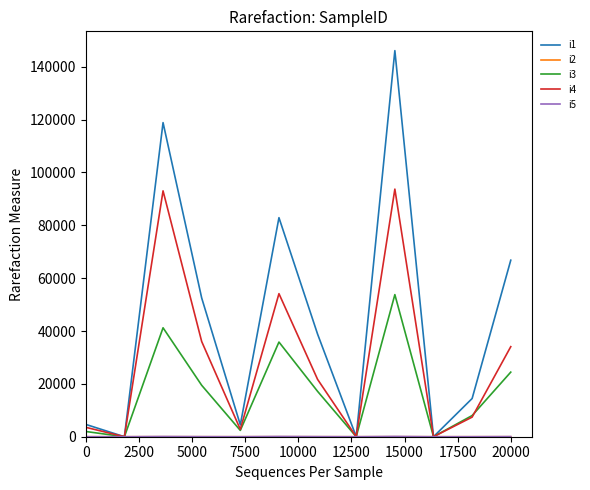

What is the maximum value for i1?

146080.5